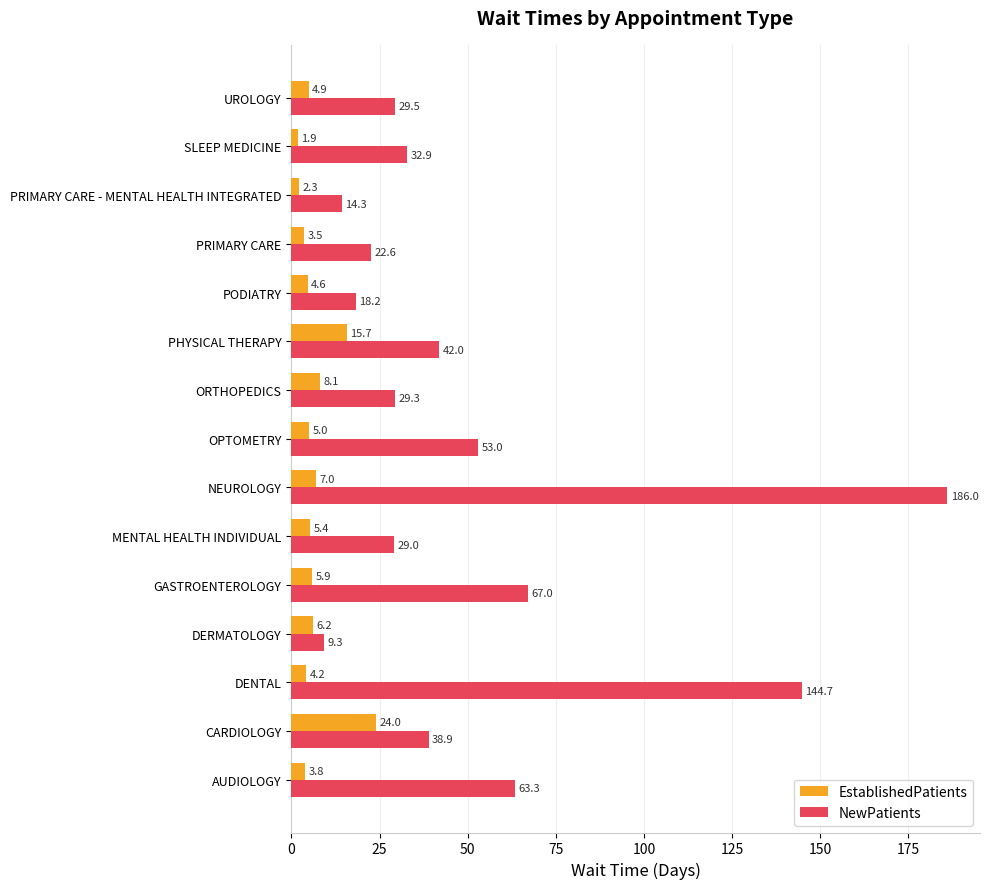

At which label is EstablishedPatients closest to 12?

PHYSICAL THERAPY